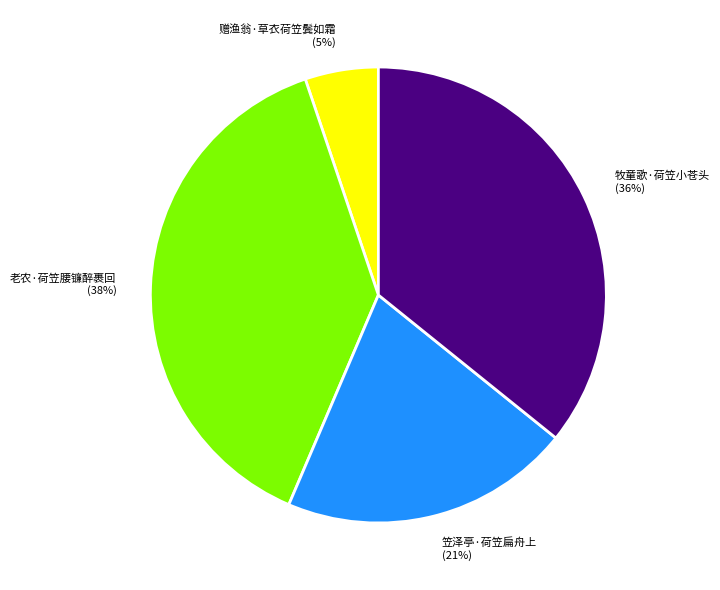

Is 牧童歌·荷笠小苍头 the majority of the pie?

No